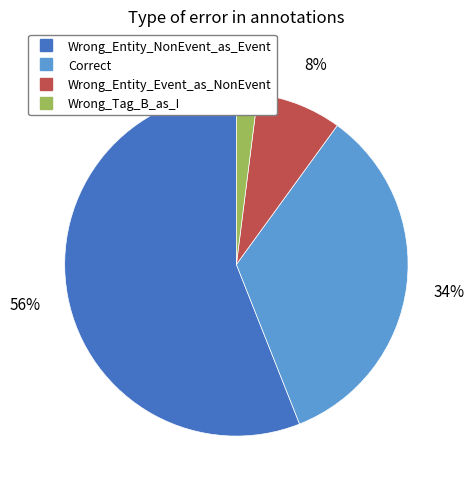

Is the sum of Wrong_Tag_B_as_I and Wrong_Entity_NonEvent_as_Event greater than half?

Yes